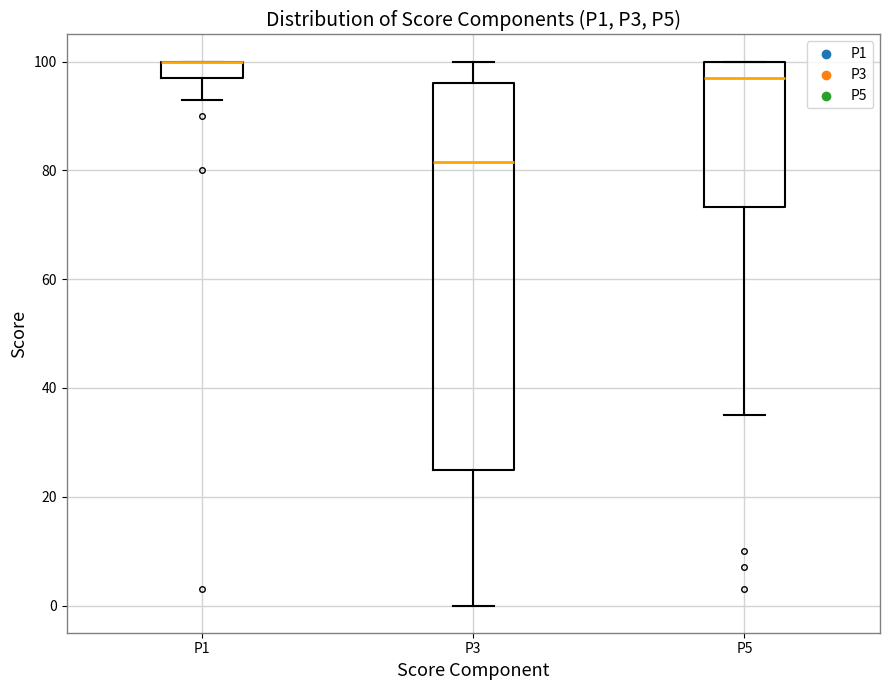

Reading left to right, transcribe this box plot: for each box, give where its median line is, the range the box spans, and where its two whiskers end, as read against the y-axis. The values are not printed on the chart, so give them approximately, as read against the axis.

P1: median 100 (drawn on the box's upper edge), box 98 to 100, whiskers 94 to 100
P3: median 82, box 26 to 96, whiskers 0 to 100
P5: median 98, box 74 to 100, whiskers 36 to 100